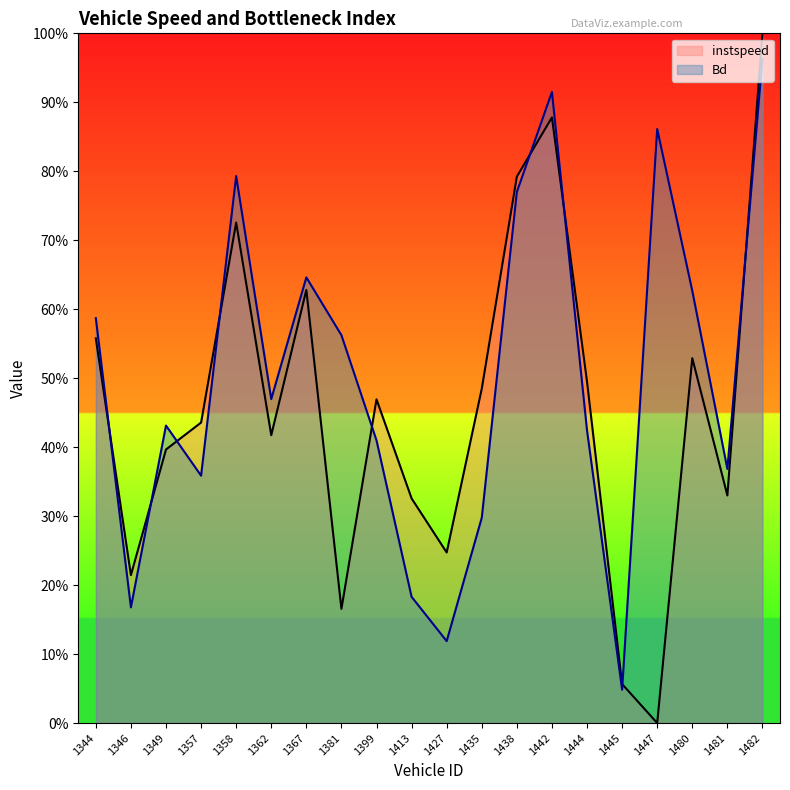

Rank the categories by instspeed value from lowest to highest.

1447, 1445, 1381, 1346, 1427, 1413, 1481, 1349, 1362, 1357, 1399, 1435, 1444, 1480, 1344, 1367, 1358, 1438, 1442, 1482